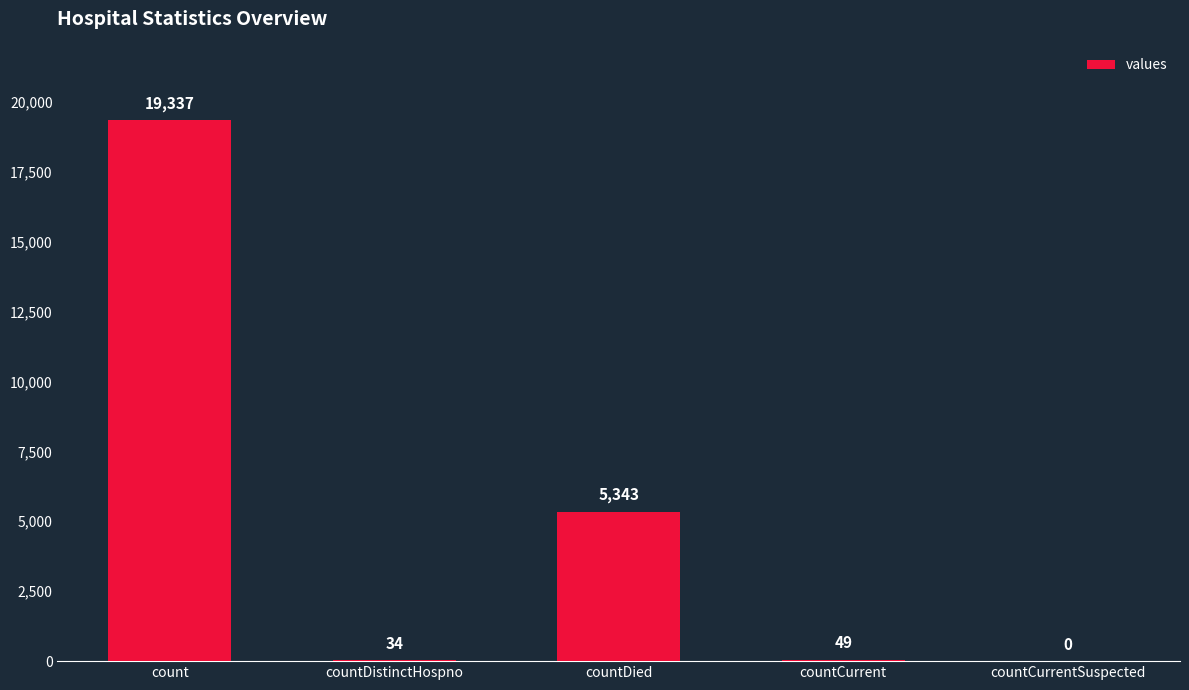

What is the ratio of the value at count to the value at countCurrent?

394.6